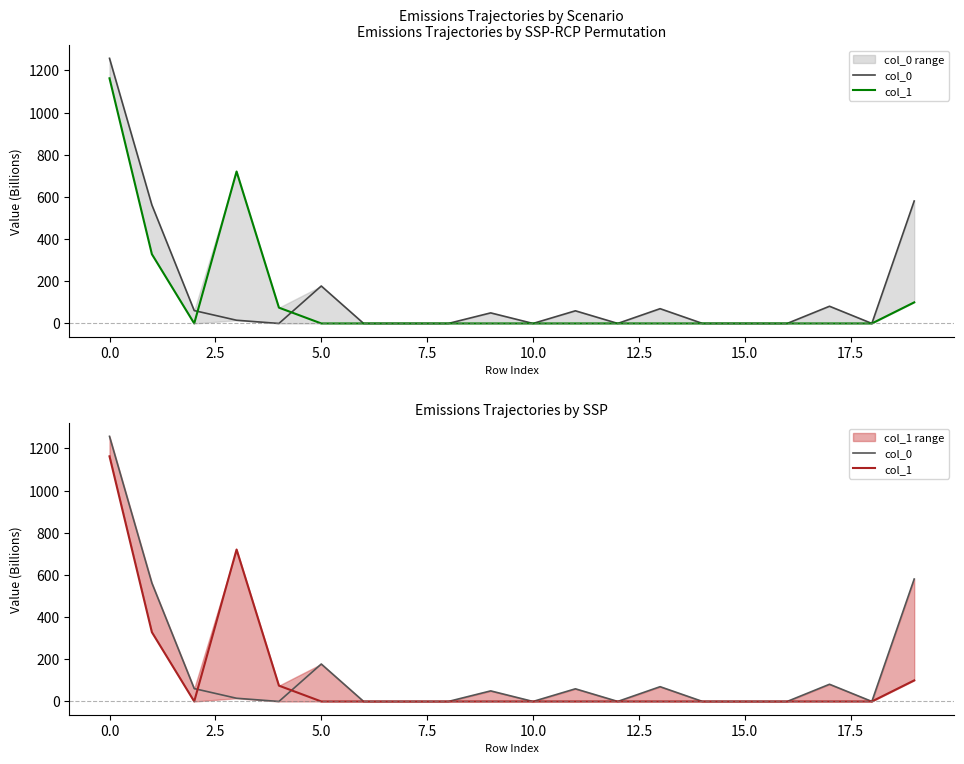

Reading right to left, what are all the values shown in this chart?

col_0: 580.9	0.1	81.6	0.0	0.1	0.1	70.0	0.1	60.0	0.0	50.1	0.0	0.0	0.0	177.6	0.0	15.2	61.1	562.1	1257.5
col_1: 100.0	0.0	0.0	0.0	0.0	0.0	0.0	0.1	0.0	0.0	0.0	0.0	0.0	0.0	0.0	75.0	720.8	0.0	328.7	1162.8